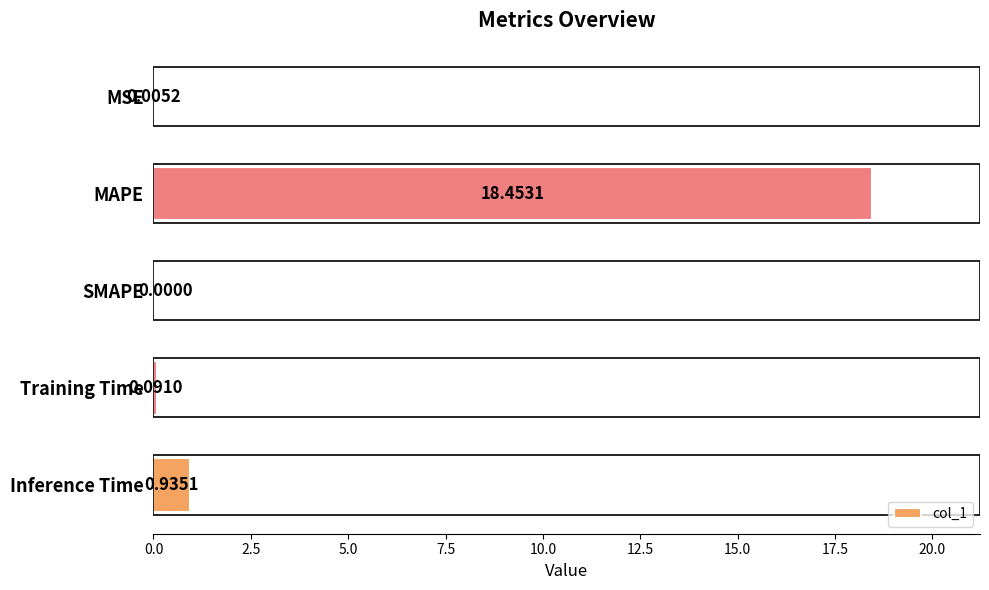

Which label corresponds to the largest value in the chart?

MAPE